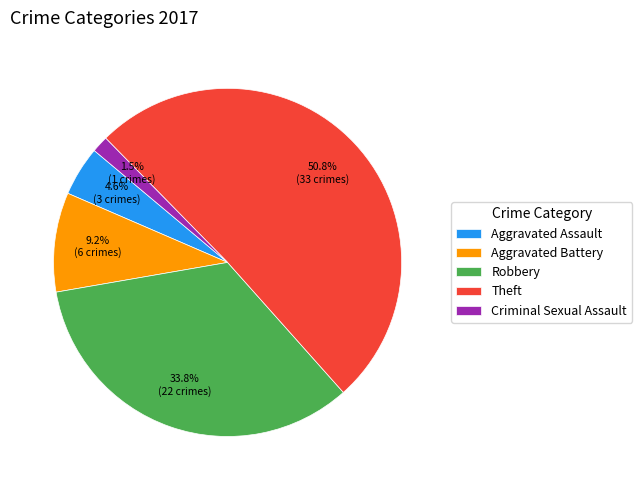

Which slice is the largest?

Theft